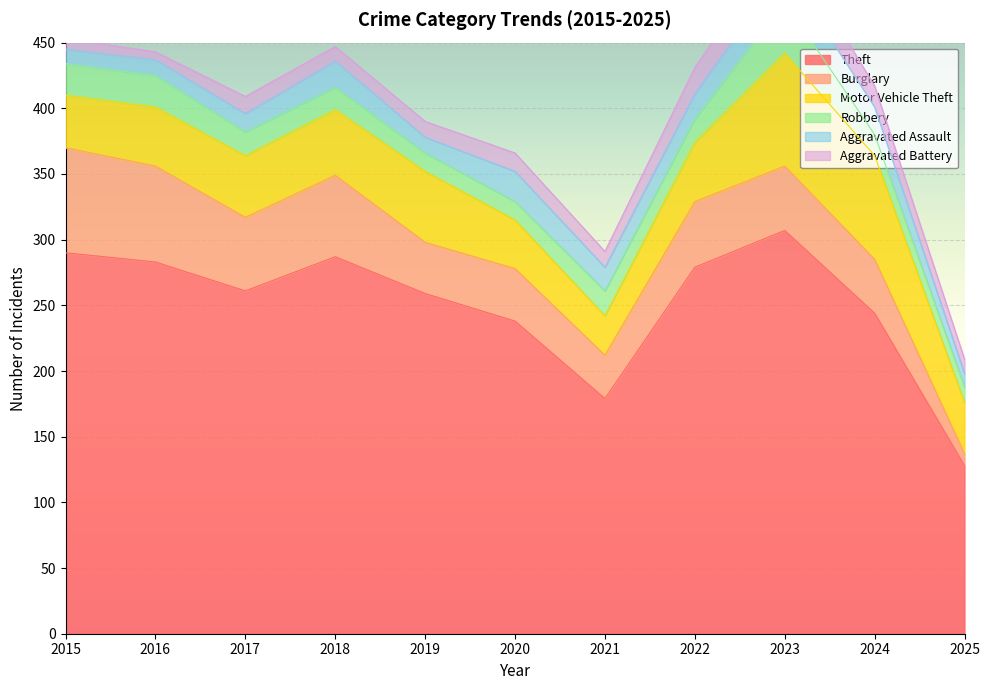

True or false: Aggravated Assault and Burglary intersect in this chart.

True